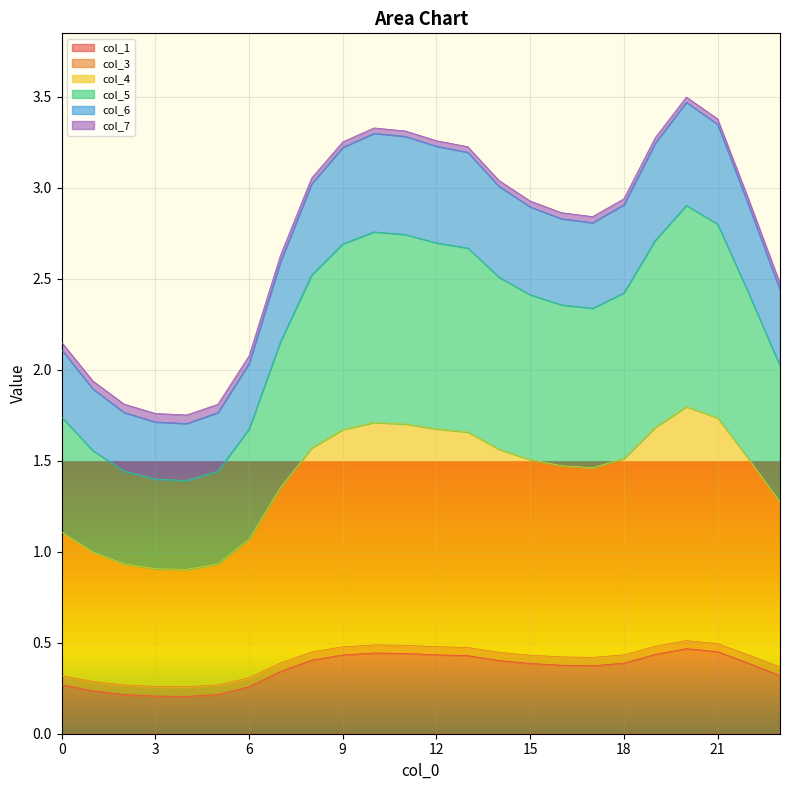

Which category has the lowest value in the col_5 series?

4